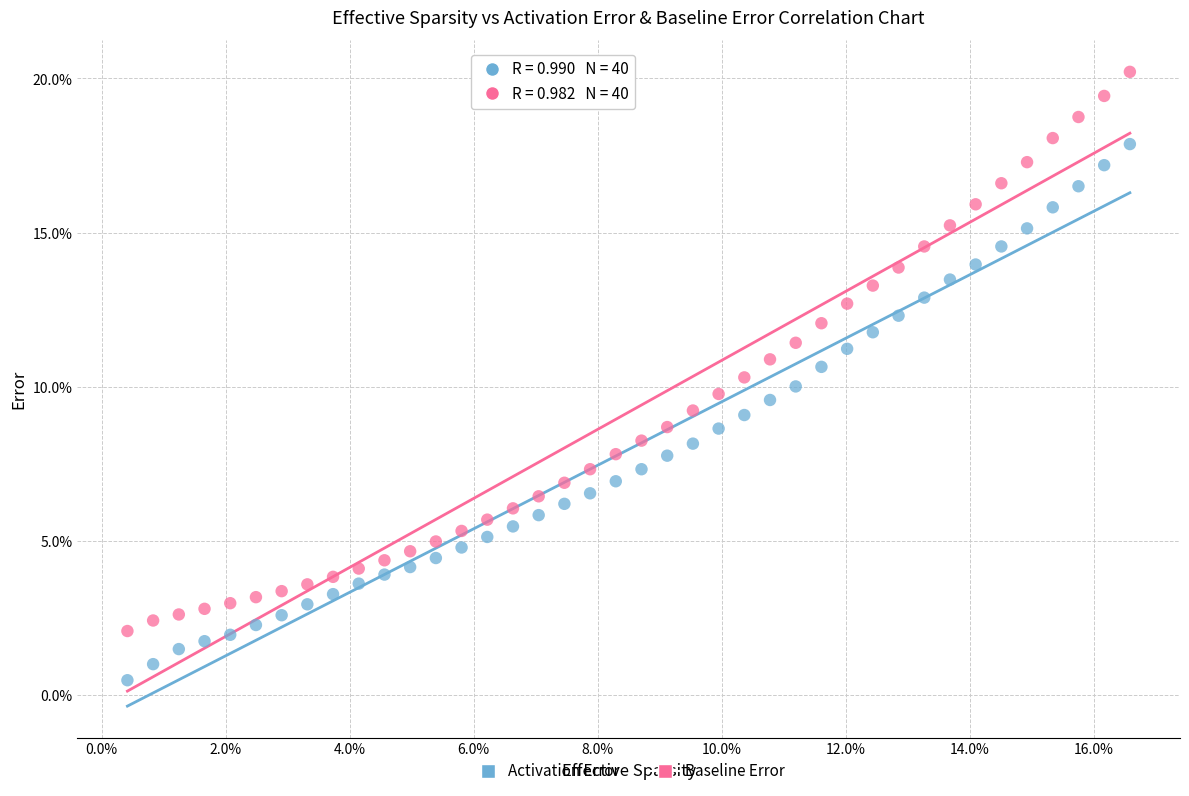

Which series reaches the maximum Y coordinate?

Baseline Error